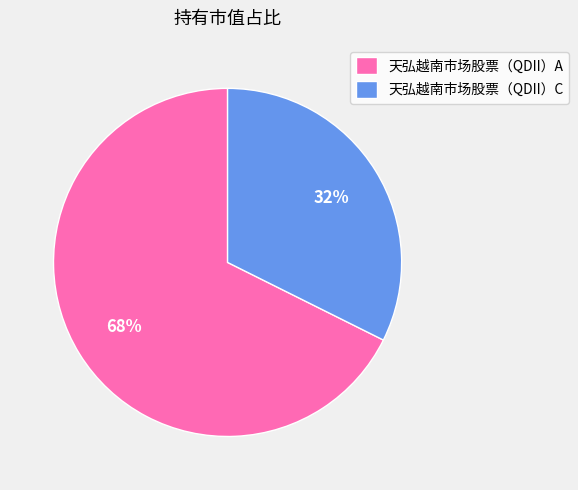

How many segments does this pie chart have?

2